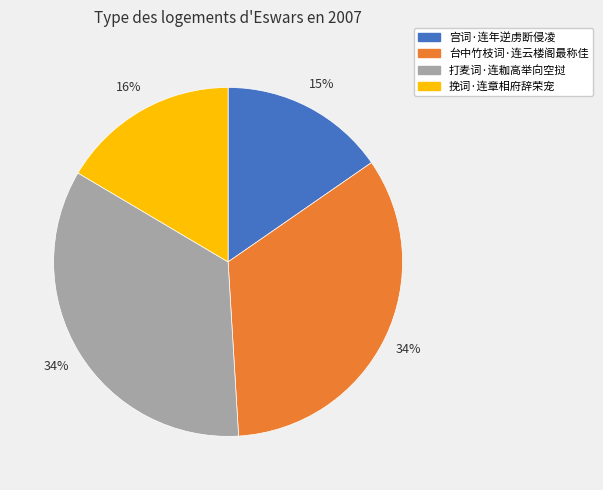

What is the smallest slice in the pie chart?

宫词·连年逆虏断侵凌